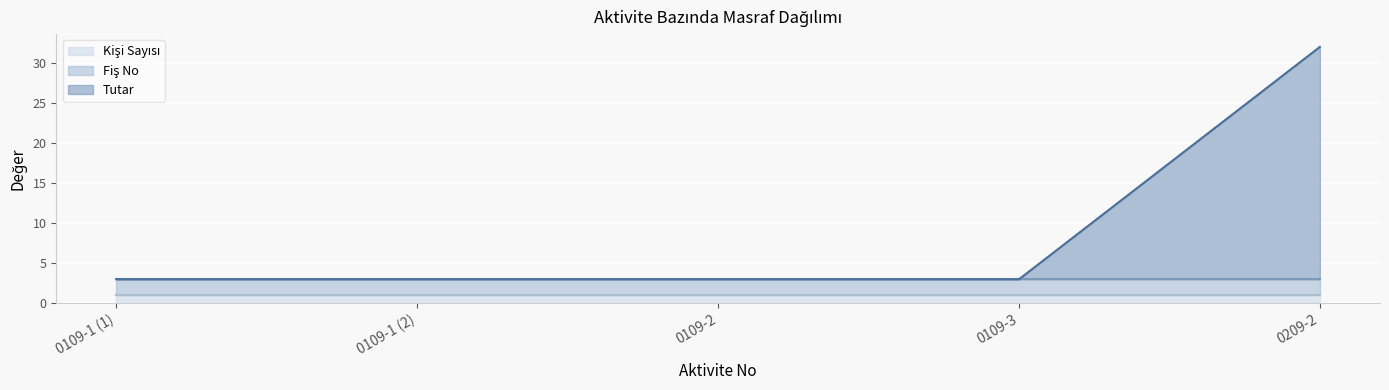

The Fiş No series shows 1 at 0209-2. True or false?

False